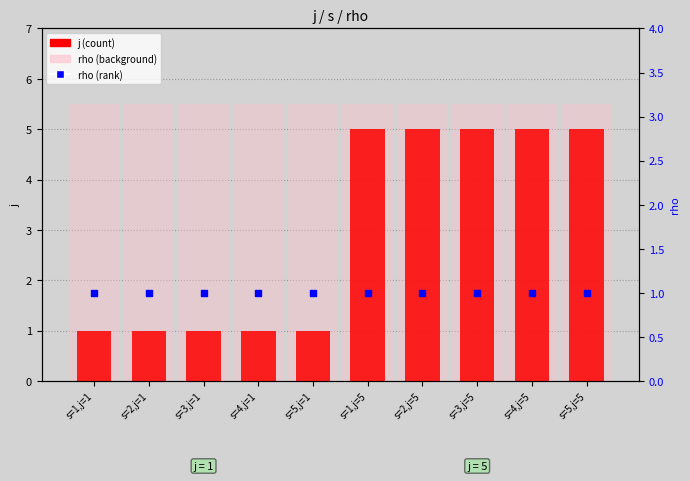

At which category is the sum across all series the highest?

s=1,j=5